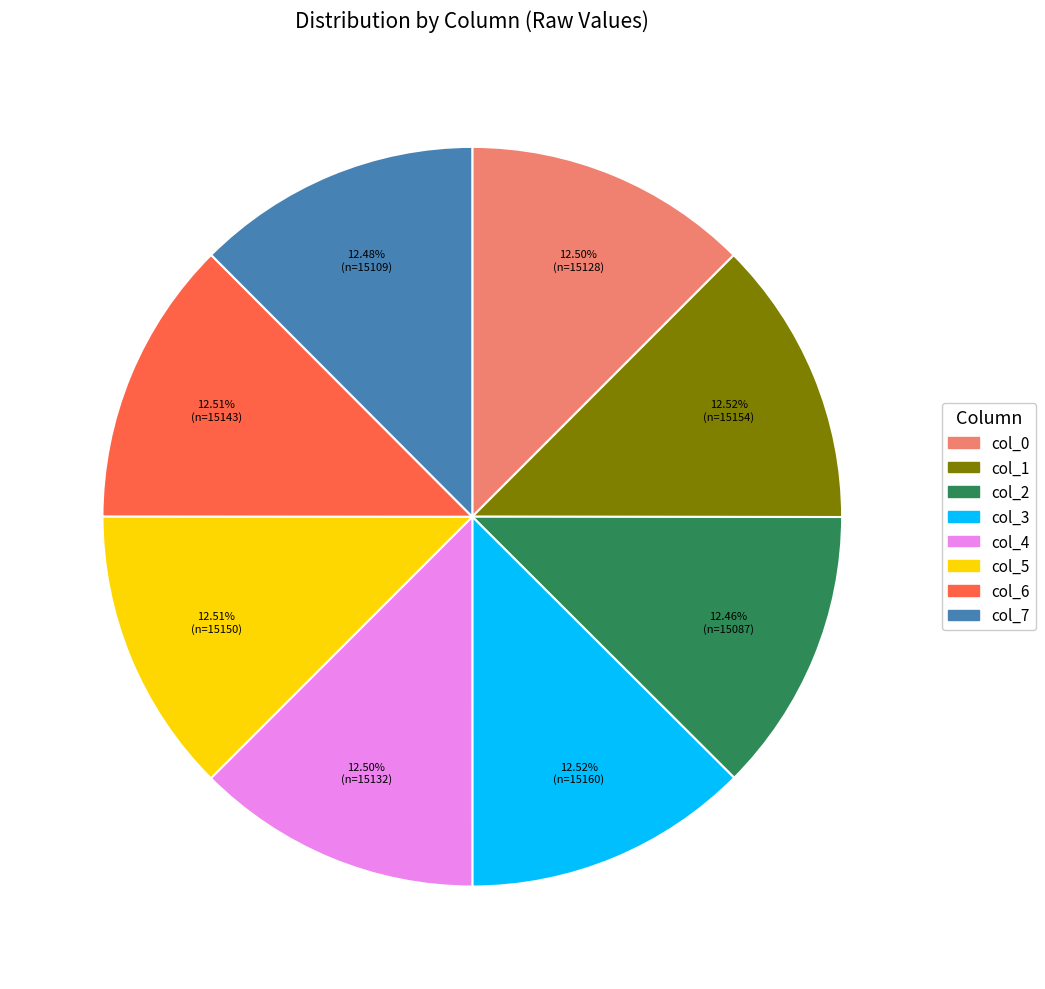

Does col_5 account for over 50% of the chart?

No